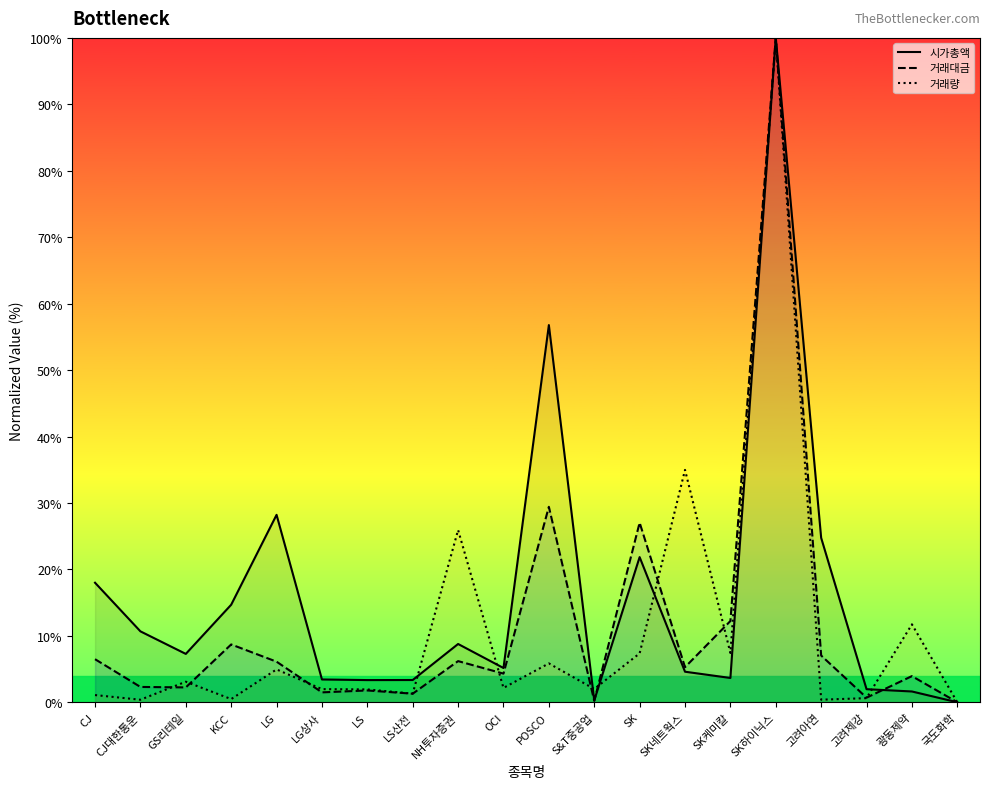

What is the value of the 시가총액 point at the 14th from the left?

4.6